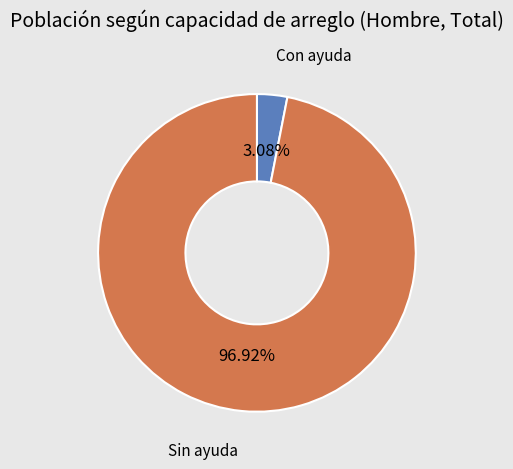

Is it true that Con ayuda is 3% of the pie?

True